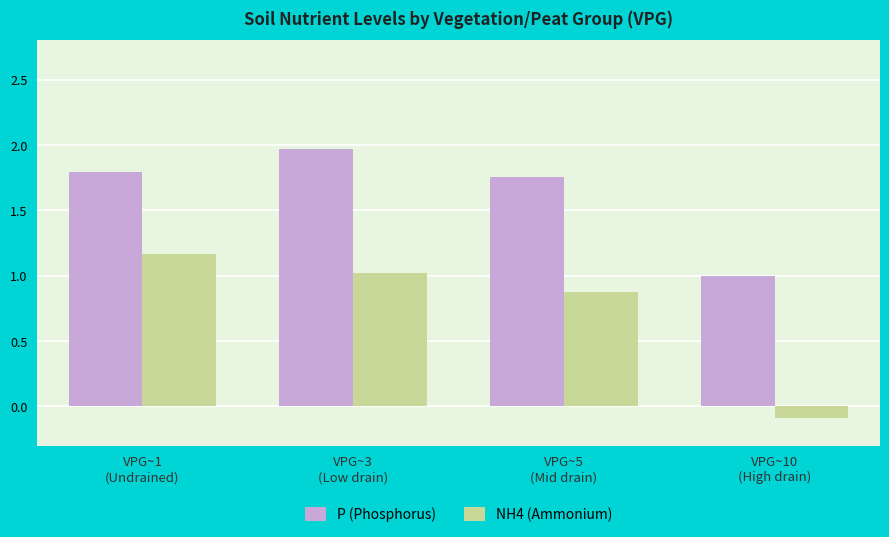

List the series in order of their peak value, highest first.

P (Phosphorus), NH4 (Ammonium)